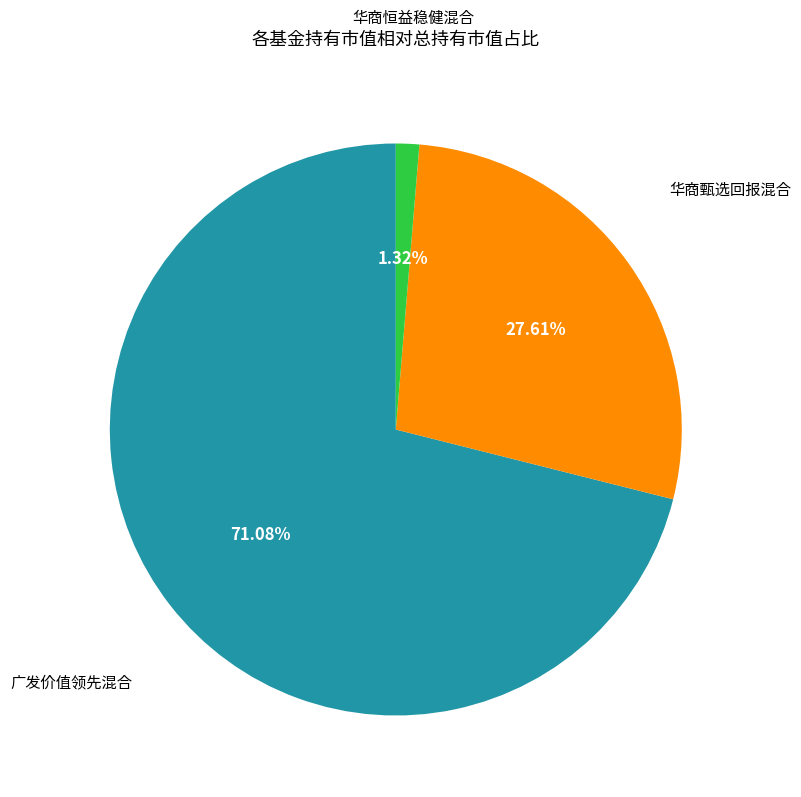

How many slices are in this pie chart?

3